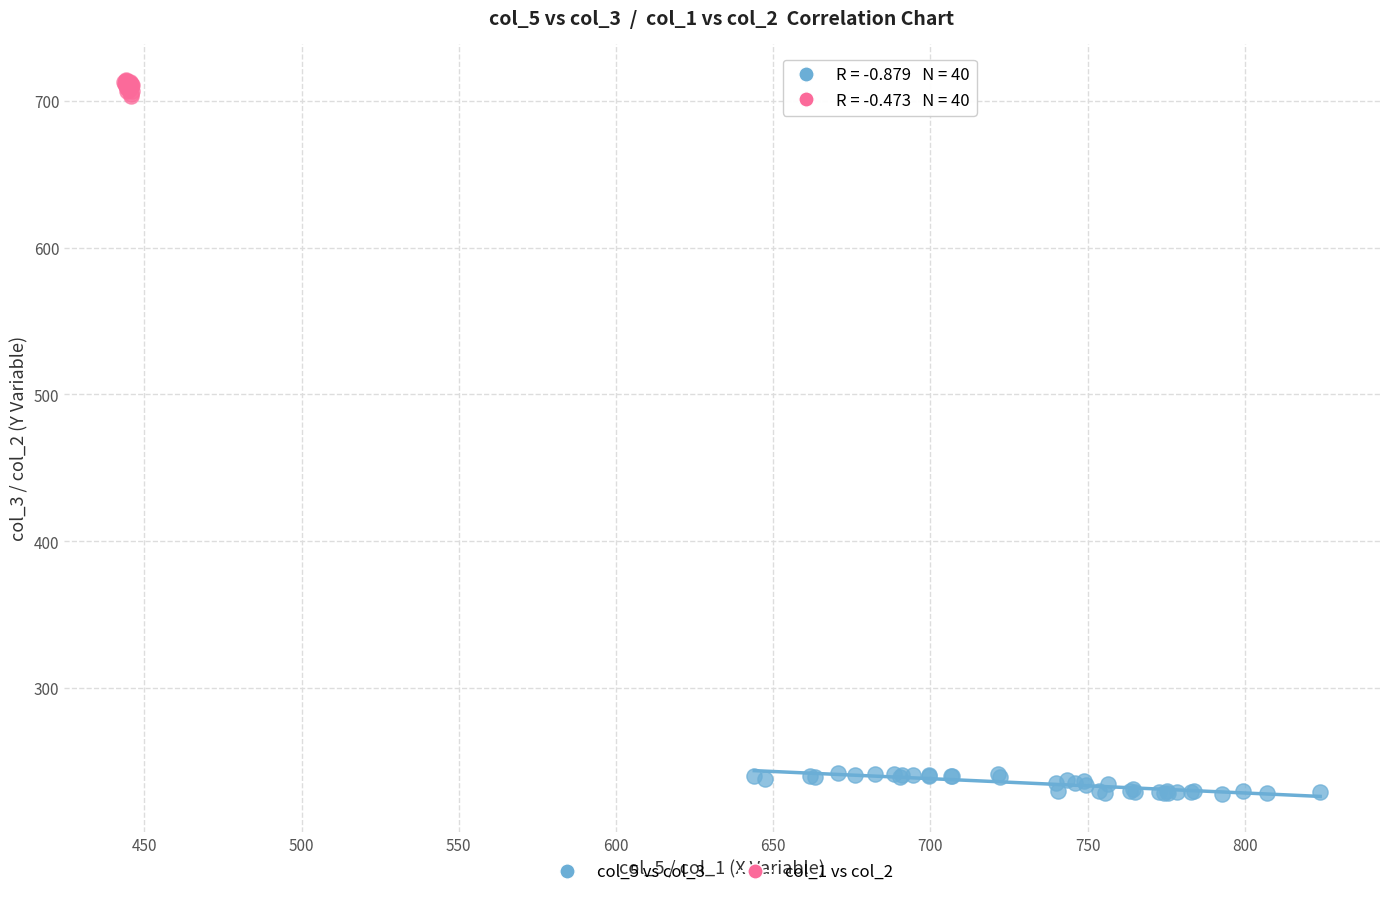

Which series contains the highest Y value?

col_1 vs col_2